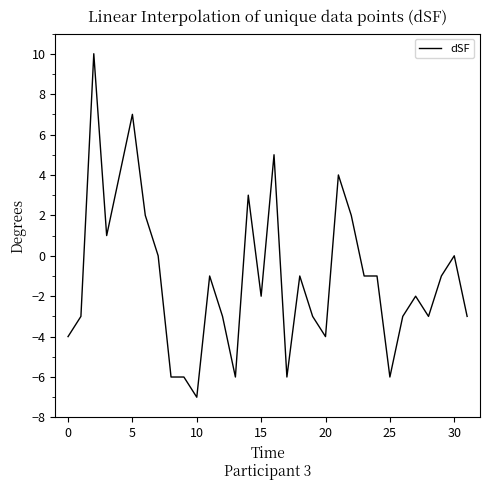

What is the difference between the maximum and minimum values?

17